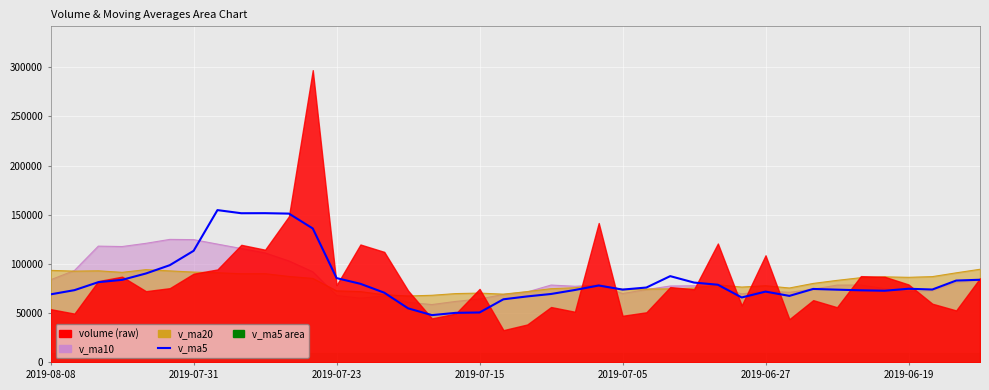

What is the average value of the v_ma5 series?

84022.2